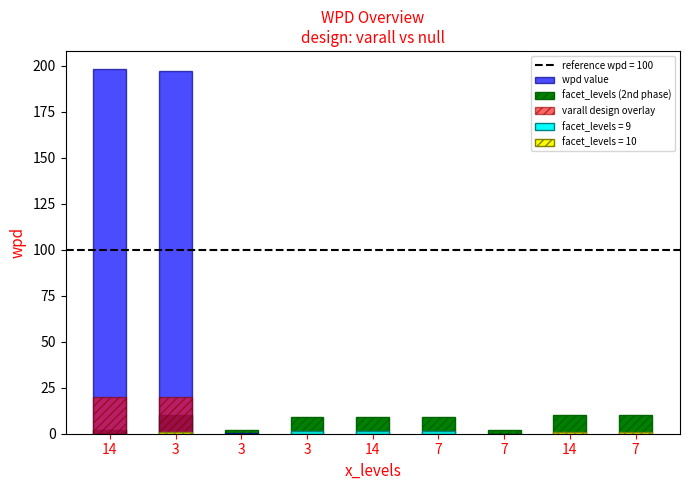

What is the difference between the maximum and minimum values in the wpd value series?

198.3